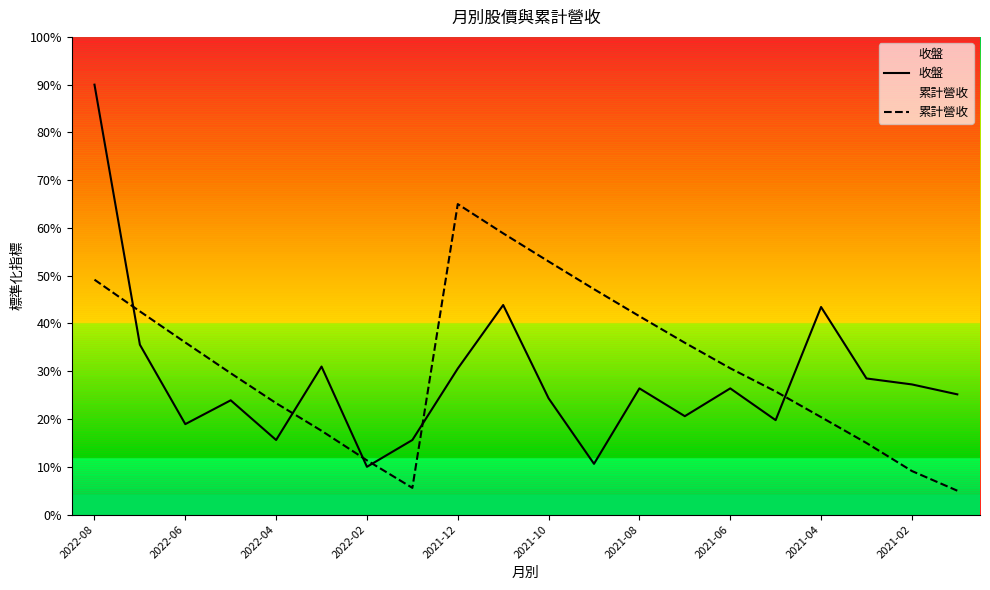

Rank the series at 2021-01 from lowest to highest value.

累計營收, 收盤